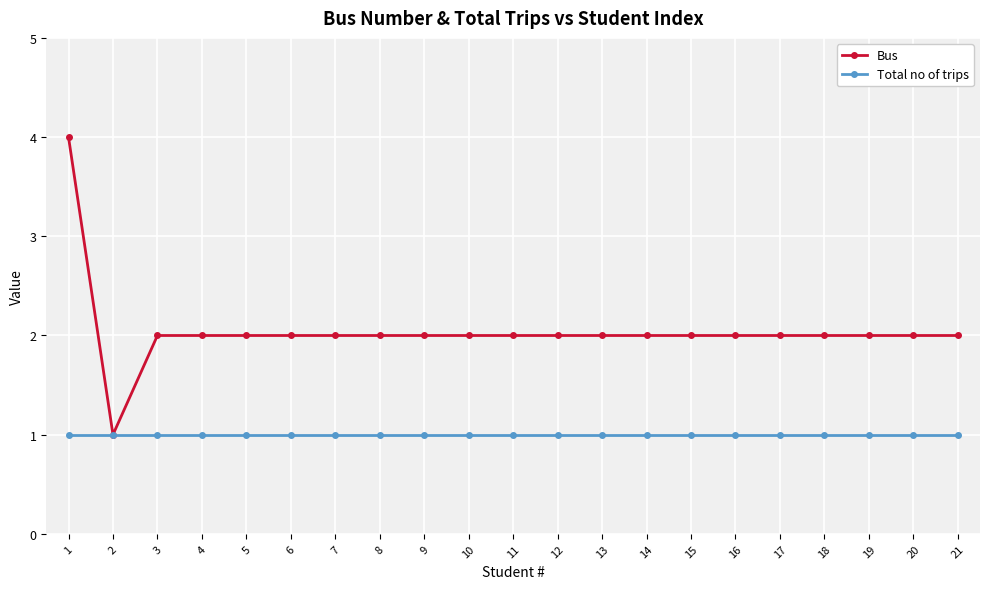

How many data points does each series have?

21